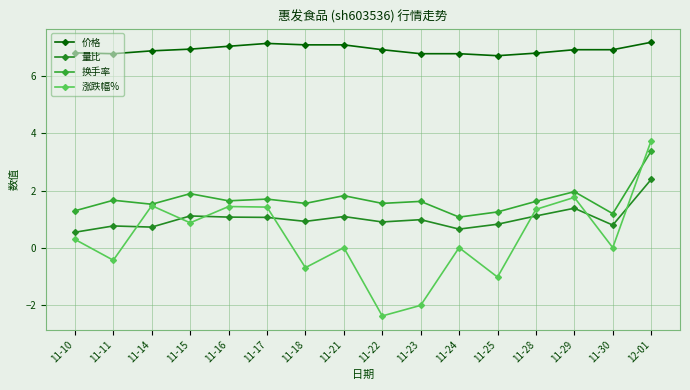

Does the chart have visible grid lines?

Yes